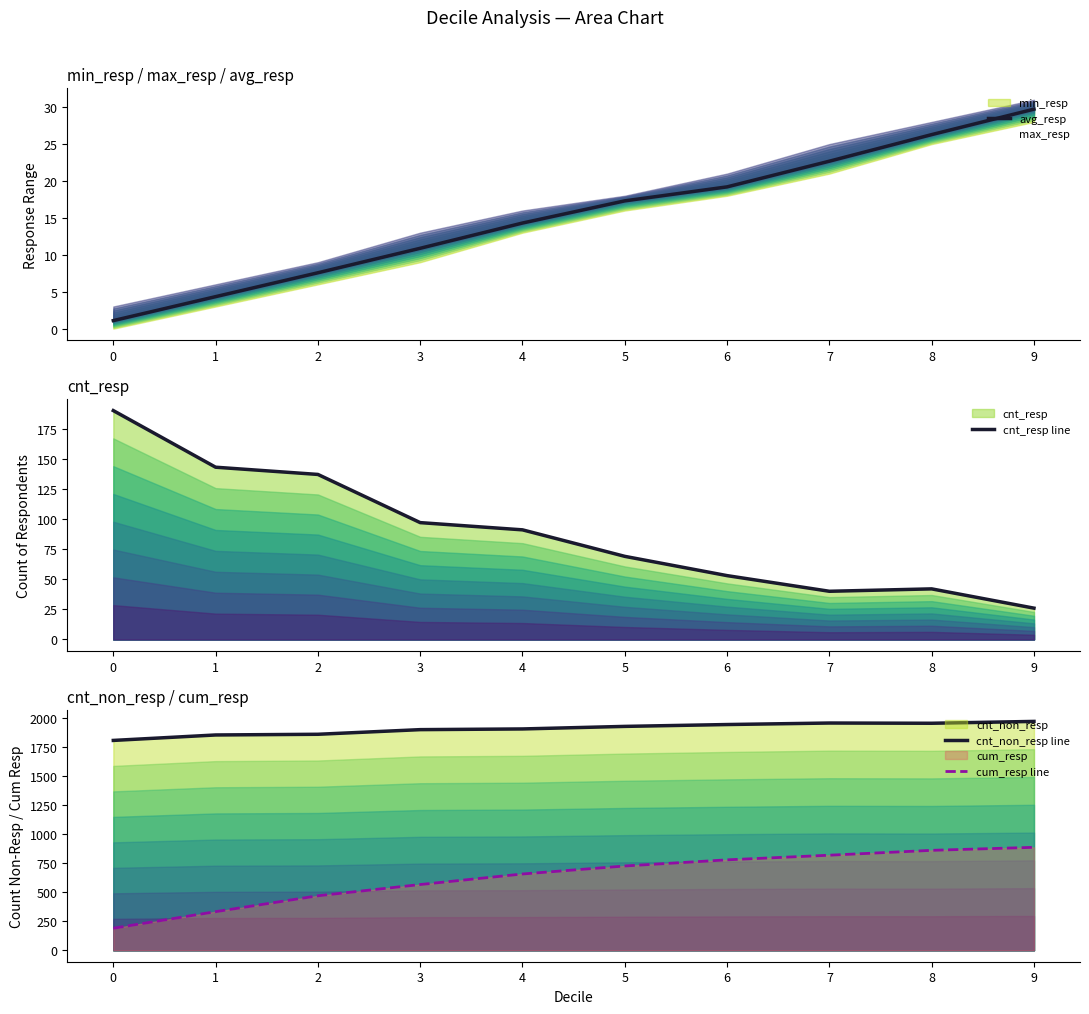

What is the difference between the second highest and second lowest values in the avg_resp series?

21.9